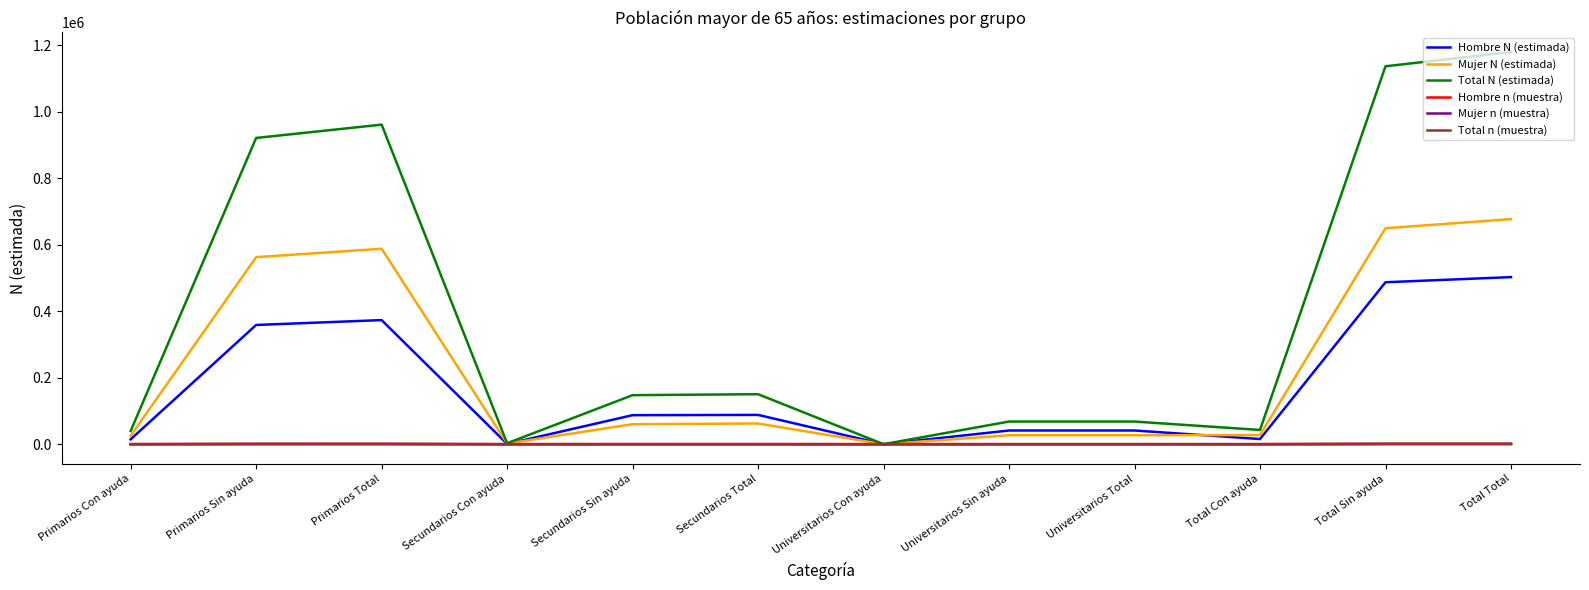

What is the highest value of the Total N (estimada) series?

1179308